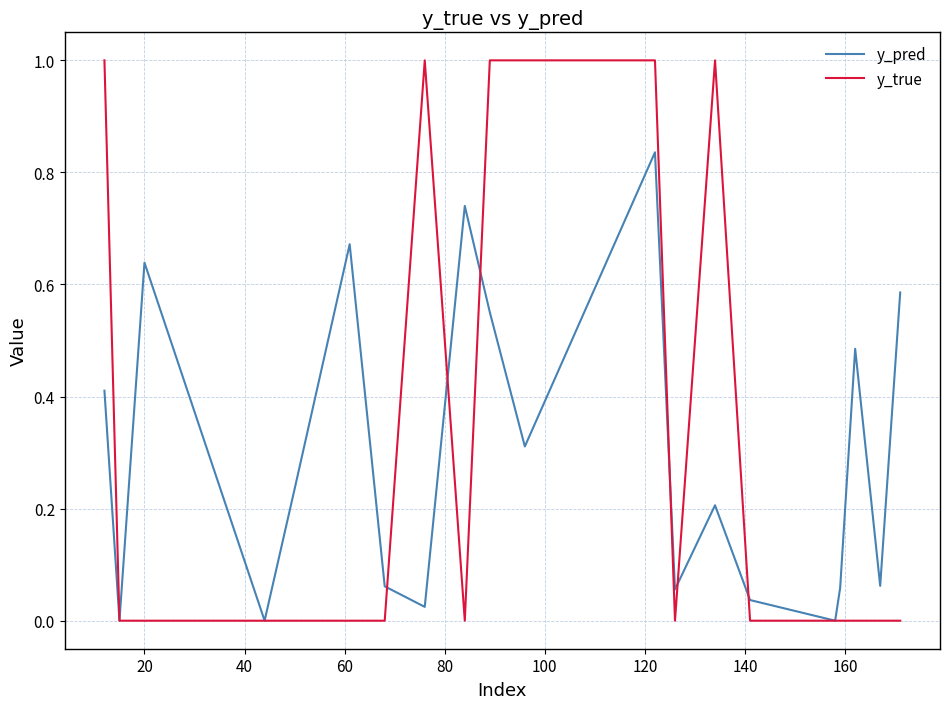

What is the greatest value displayed?

1.0